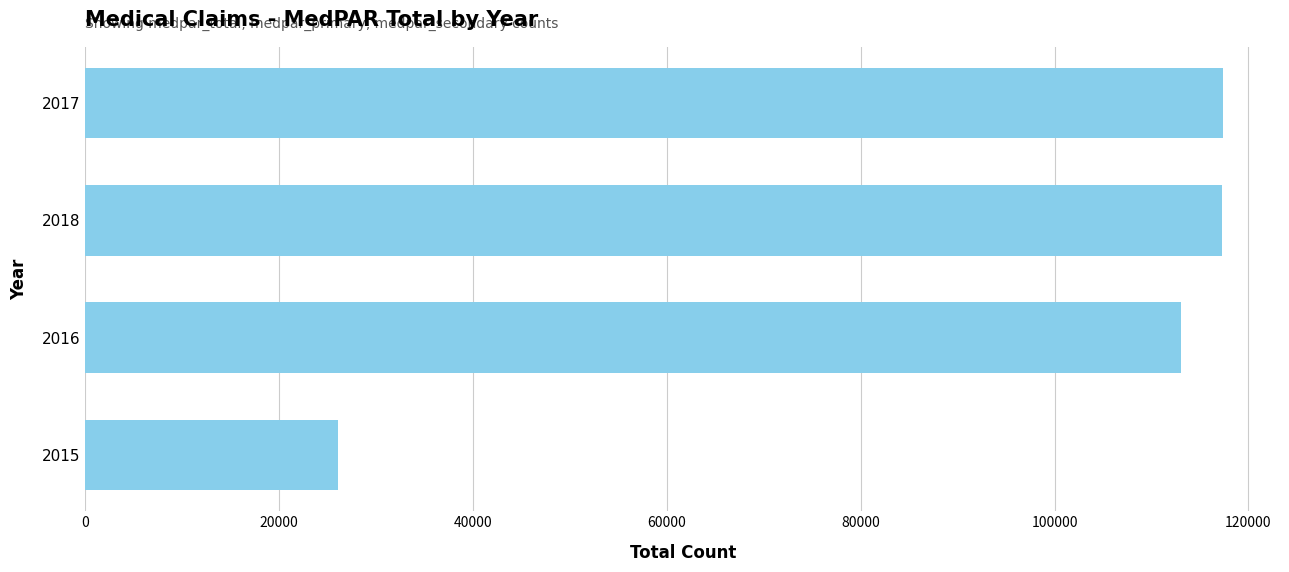

What is the change in value from 2016 to 2017?

+4368